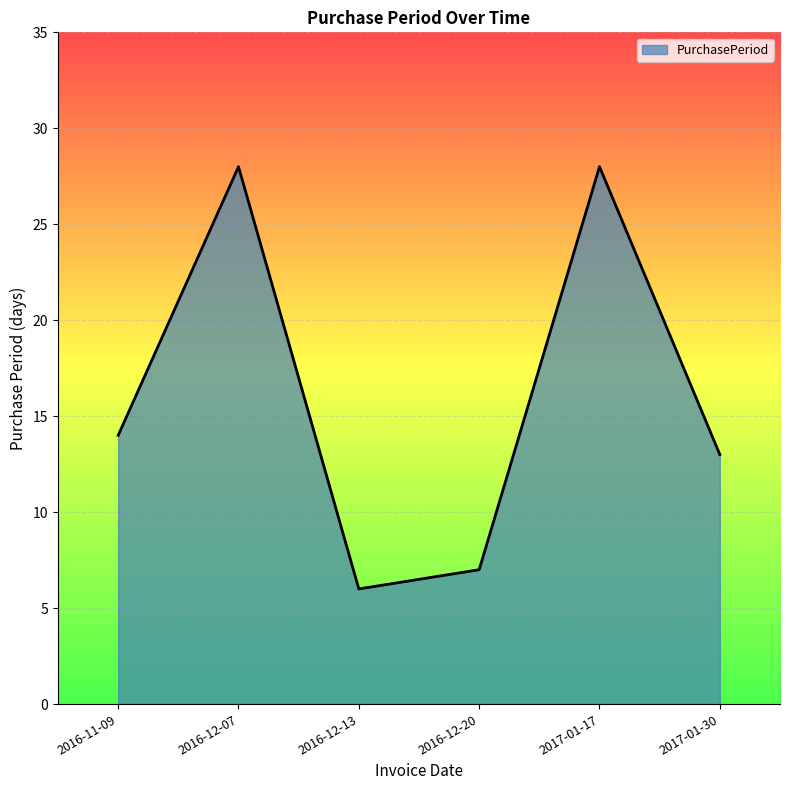

The chart shows a value of 14 at 2016-11-09. True or false?

True